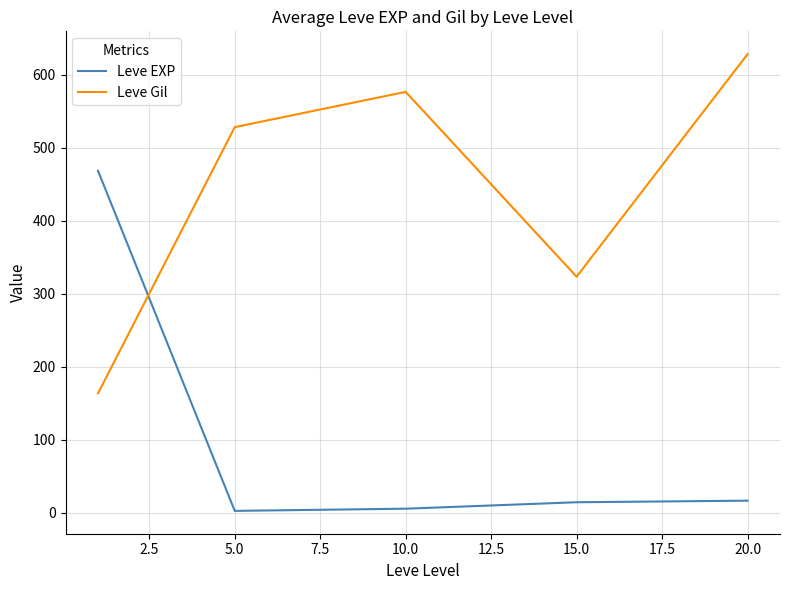

How many intersections are there between Leve EXP and Leve Gil?

1